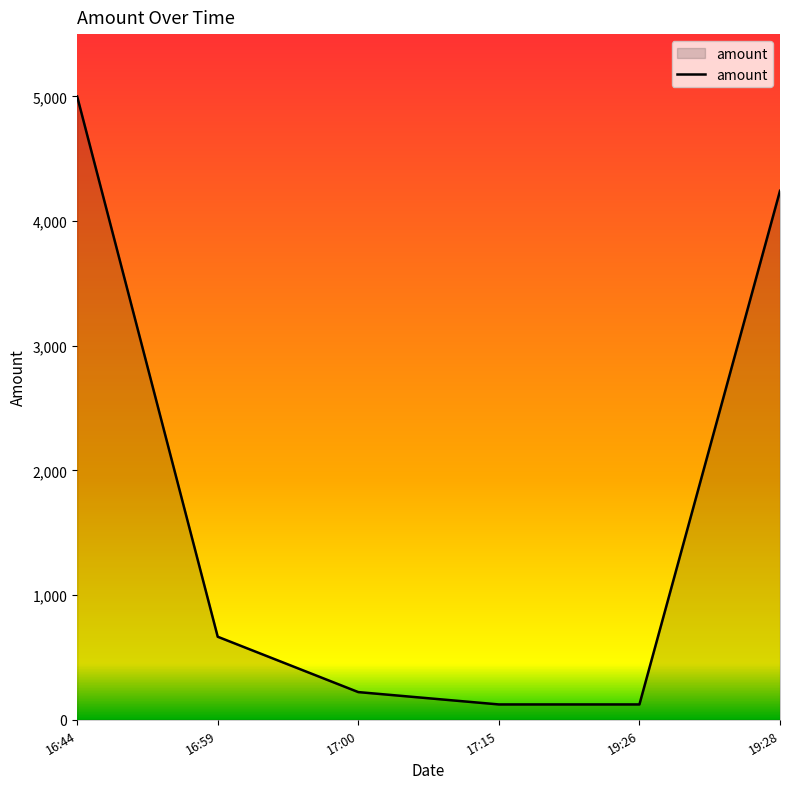

How many categories are shown in the chart?

6